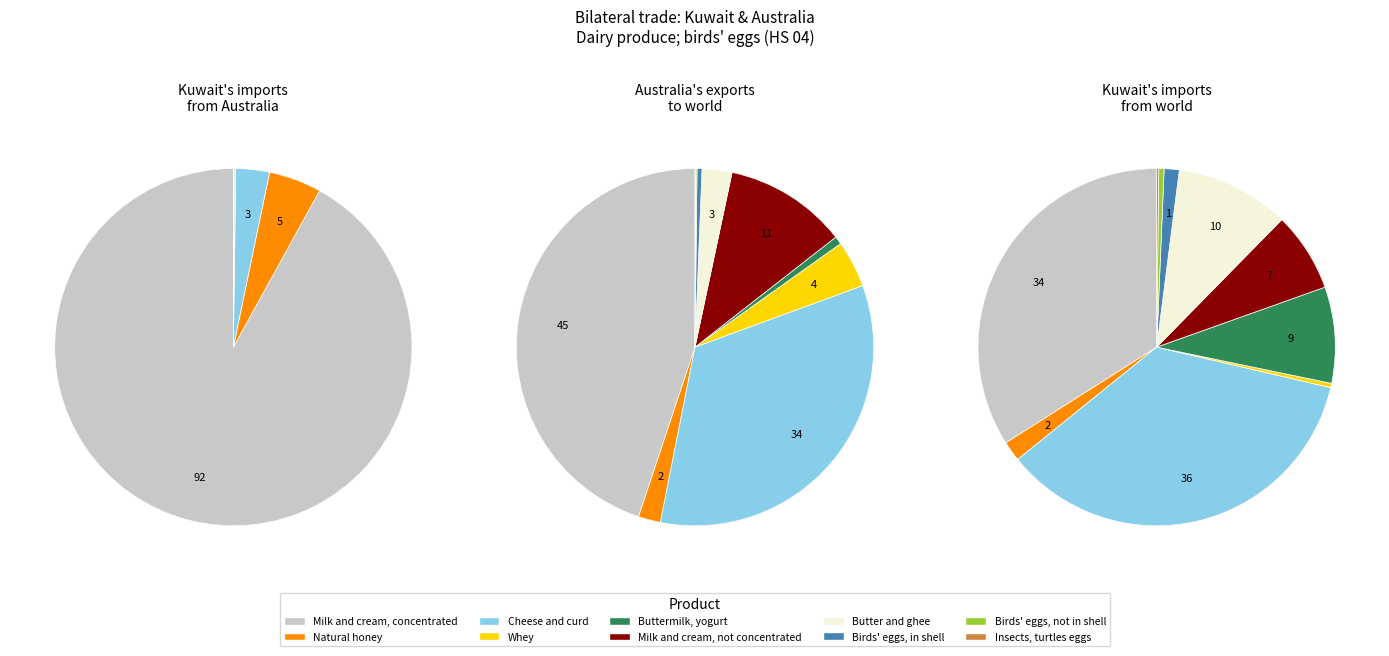

Is Whey the majority of the pie?

No